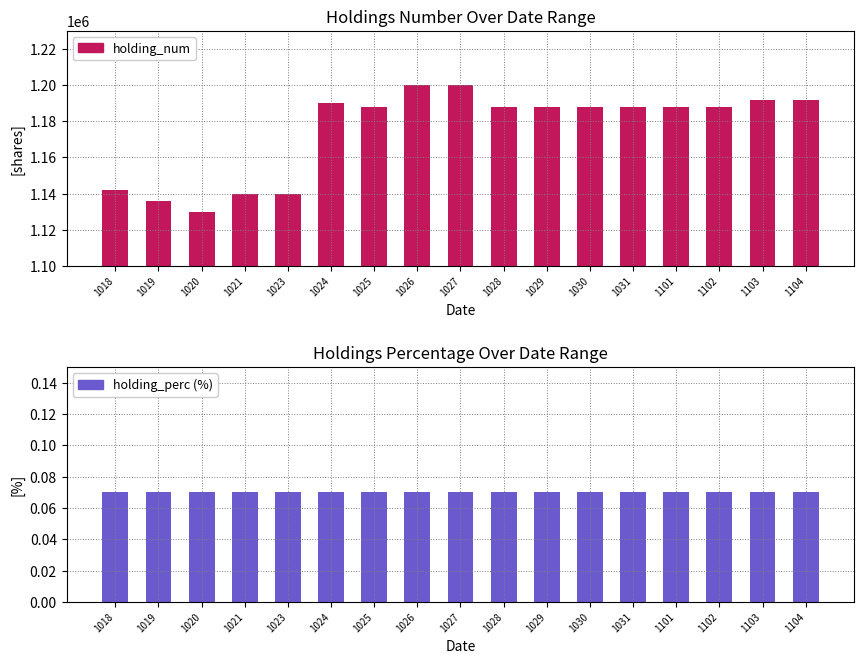

How many bars are there in each group?

2